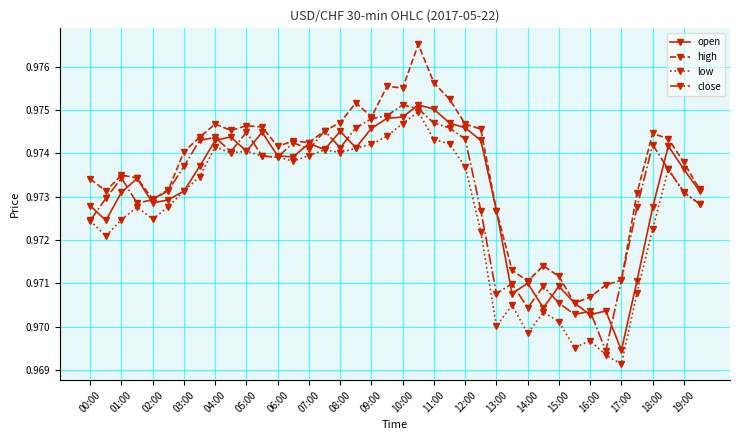

True or false: high and low cross at least once.

False